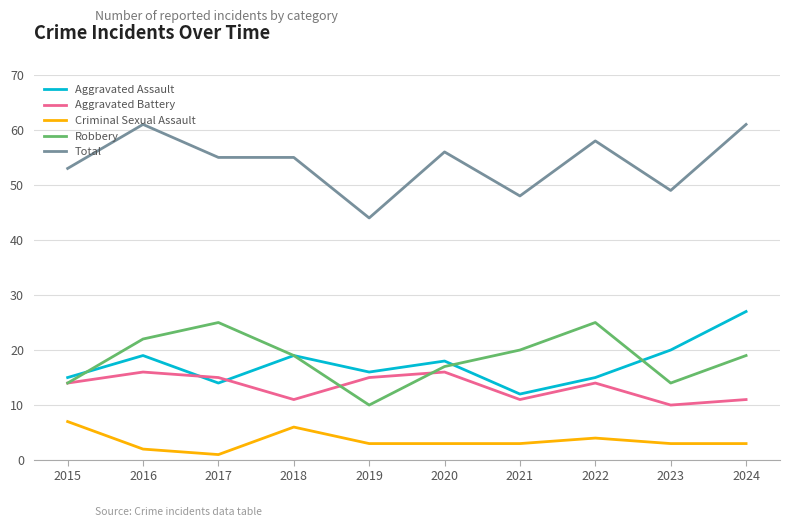

How many series are shown in this chart?

5